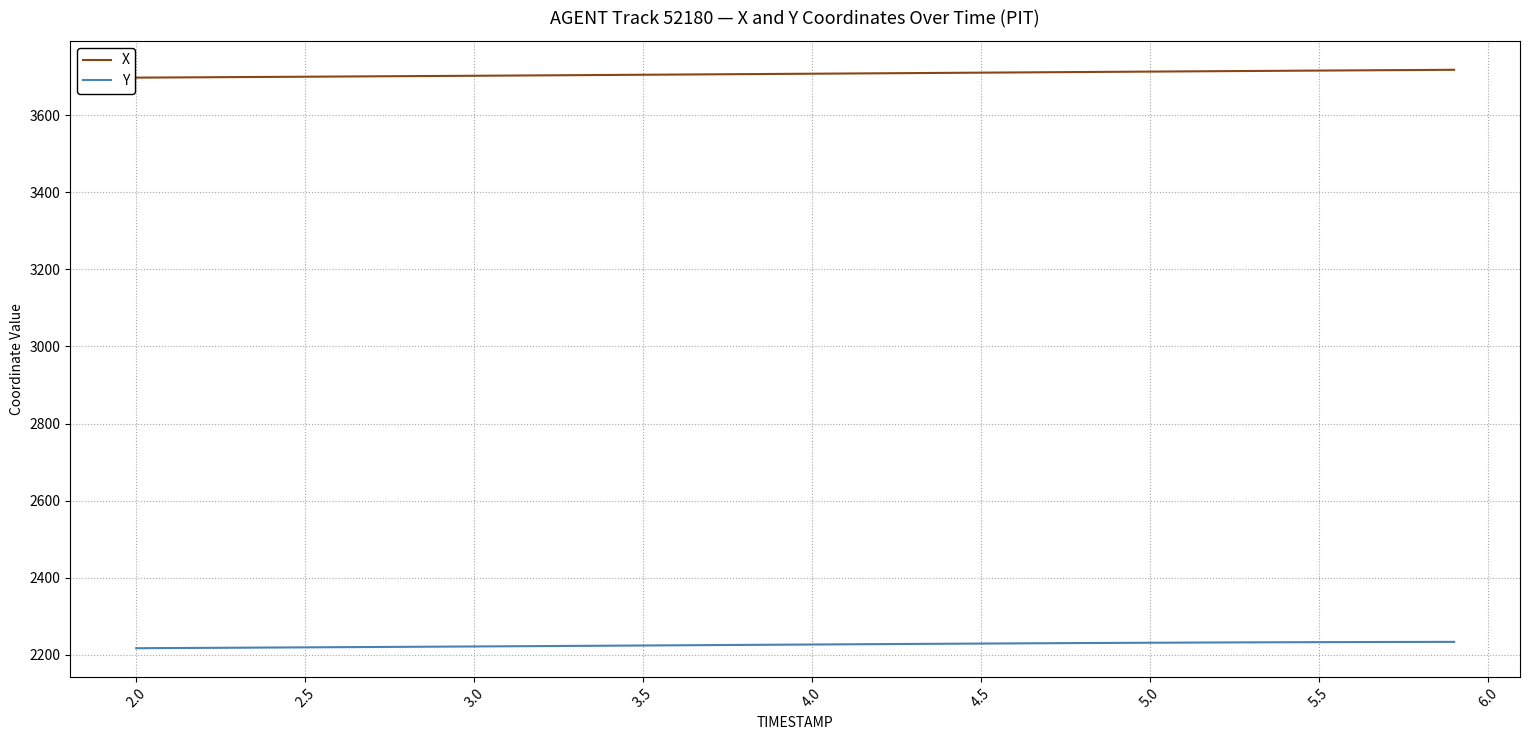

What is the minimum value for X?

3697.8